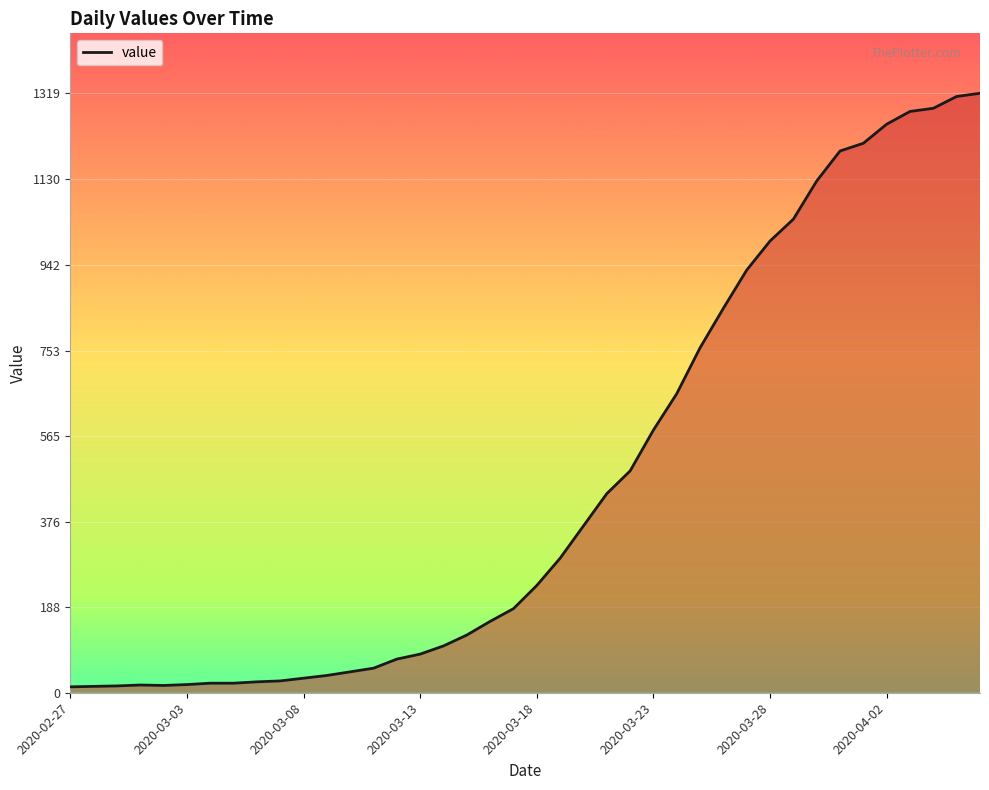

What is the maximum value shown in the chart?

1319